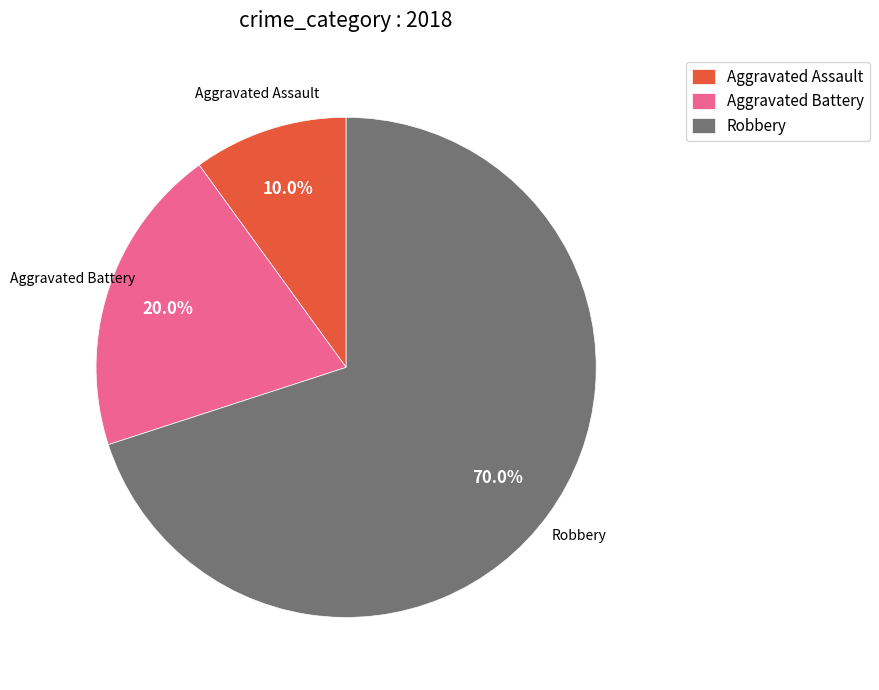

Does Aggravated Assault represent more than half of the total?

No